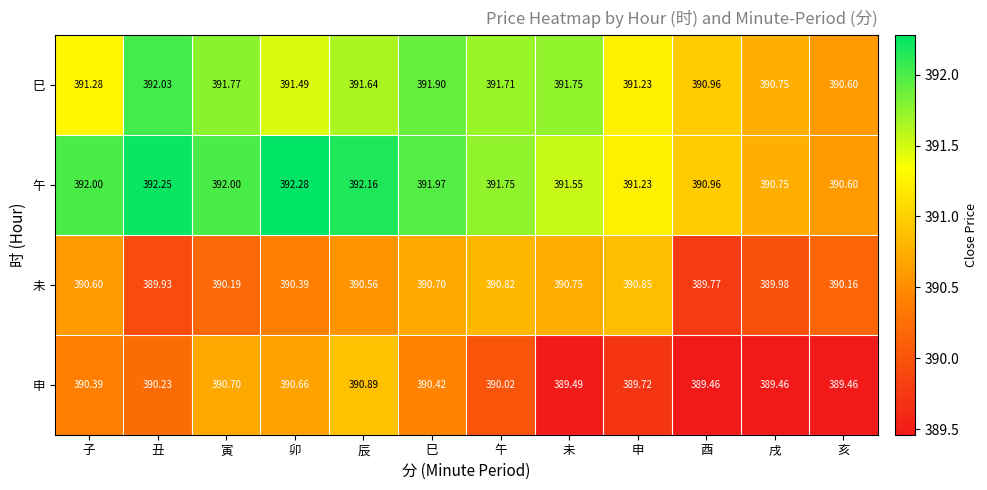

Rank the categories by 未 value from lowest to highest.

酉, 丑, 戌, 亥, 寅, 卯, 辰, 子, 巳, 未, 午, 申